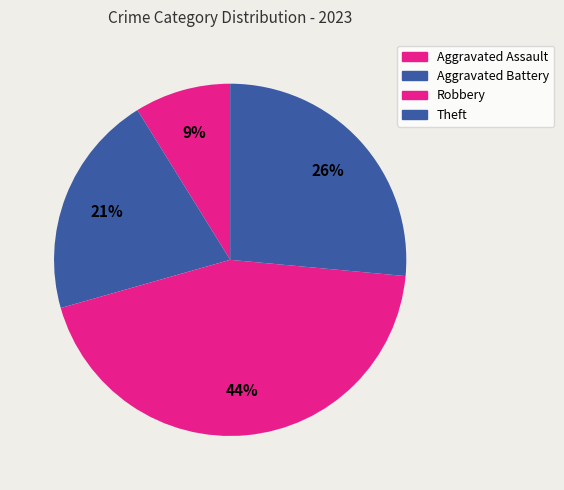

Is Robbery the majority of the pie?

No